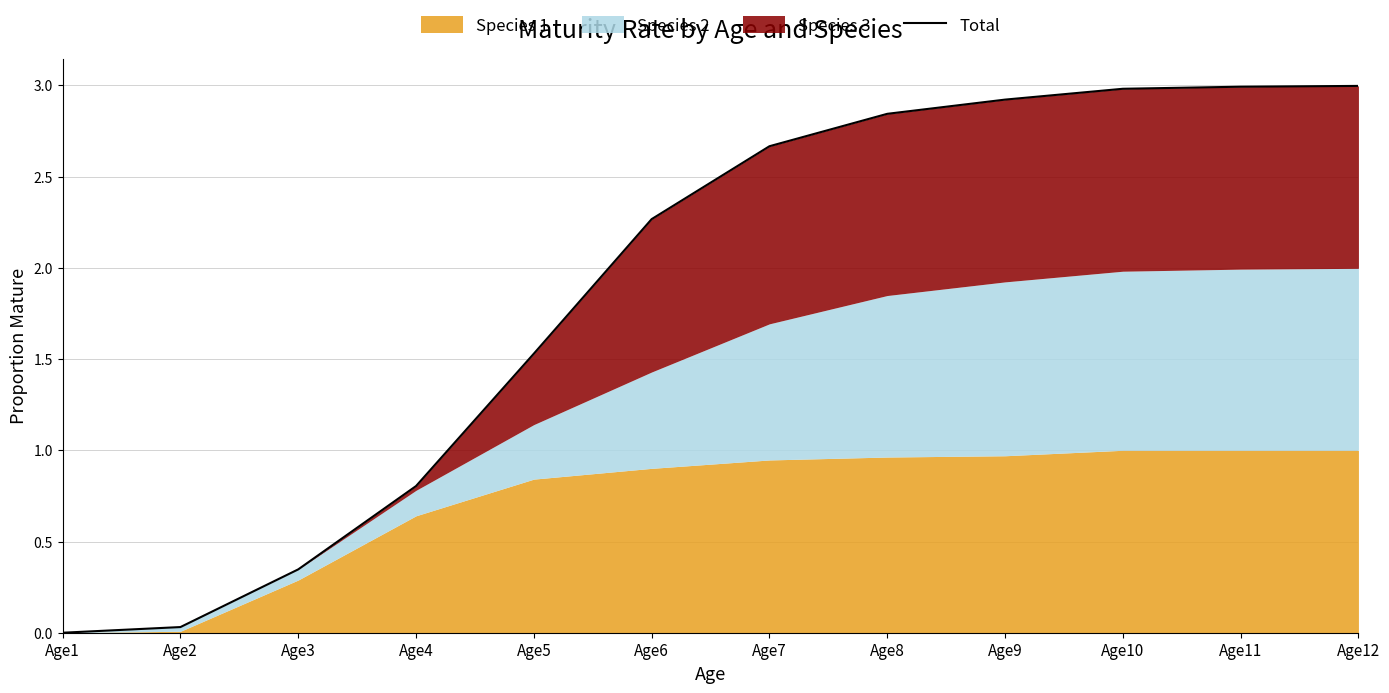

What is the greatest value displayed?

3.0